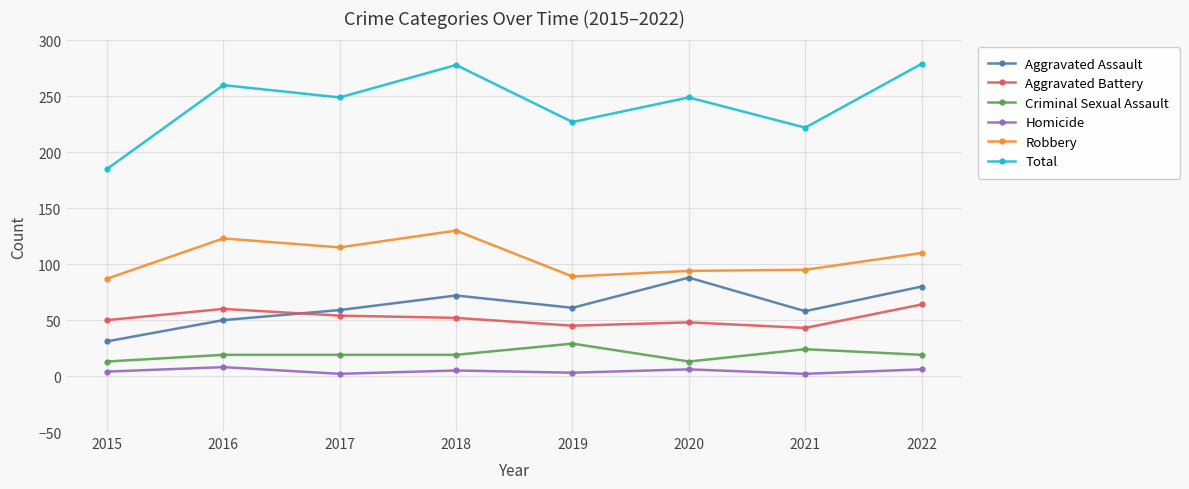

What is the value of the Aggravated Assault point at the 2nd from the left?

50